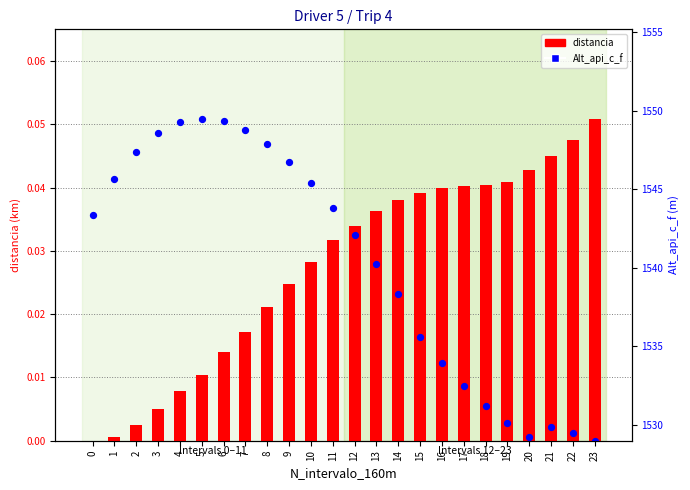

Which series contains the highest Y value?

distancia